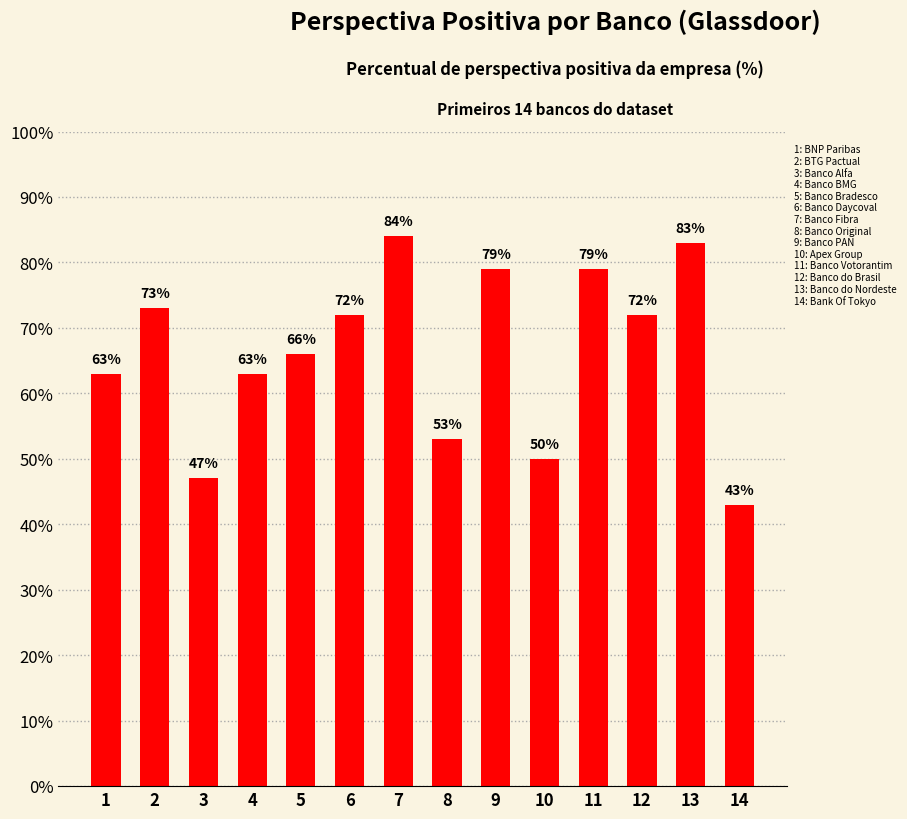

Reading left to right, list all the values displayed in this chart.

1=63	2=73	3=47	4=63	5=66	6=72	7=84	8=53	9=79	10=50	11=79	12=72	13=83	14=43